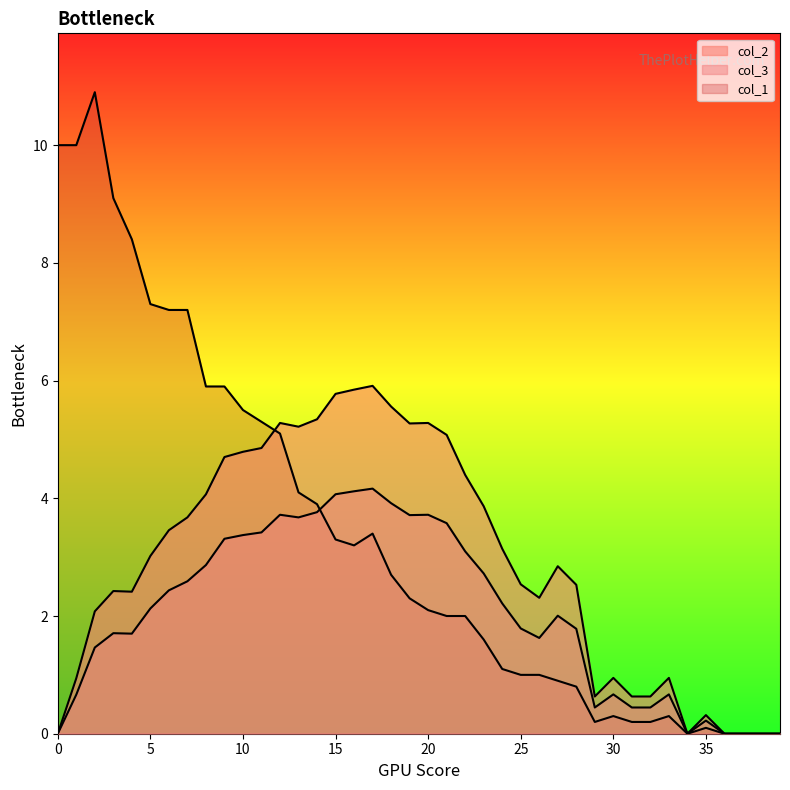

Reading left to right, extract all data points from this chart.

col_2: 0=0.0	1=0.9	2=2.1	3=2.4	4=2.4	5=3.0	6=3.5	7=3.7	8=4.1	9=4.7	10=4.8	11=4.9	12=5.3	13=5.2	14=5.3	15=5.8	16=5.8	17=5.9	18=5.6	19=5.3	20=5.3	21=5.1	22=4.4	23=3.9	24=3.1	25=2.5	26=2.3	27=2.8	28=2.5	29=0.6	30=0.9	31=0.6	32=0.6	33=0.9	34=0.0	35=0.3	36=0.0	37=0.0	38=0.0	39=0.0
col_3: 0=0.0	1=0.7	2=1.5	3=1.7	4=1.7	5=2.1	6=2.4	7=2.6	8=2.9	9=3.3	10=3.4	11=3.4	12=3.7	13=3.7	14=3.8	15=4.1	16=4.1	17=4.2	18=3.9	19=3.7	20=3.7	21=3.6	22=3.1	23=2.7	24=2.2	25=1.8	26=1.6	27=2.0	28=1.8	29=0.4	30=0.7	31=0.4	32=0.4	33=0.7	34=0.0	35=0.2	36=0.0	37=0.0	38=0.0	39=0.0
col_1: 0=10.0	1=10.0	2=10.9	3=9.1	4=8.4	5=7.3	6=7.2	7=7.2	8=5.9	9=5.9	10=5.5	11=5.3	12=5.1	13=4.1	14=3.9	15=3.3	16=3.2	17=3.4	18=2.7	19=2.3	20=2.1	21=2.0	22=2.0	23=1.6	24=1.1	25=1.0	26=1.0	27=0.9	28=0.8	29=0.2	30=0.3	31=0.2	32=0.2	33=0.3	34=0.0	35=0.1	36=0.0	37=0.0	38=0.0	39=0.0